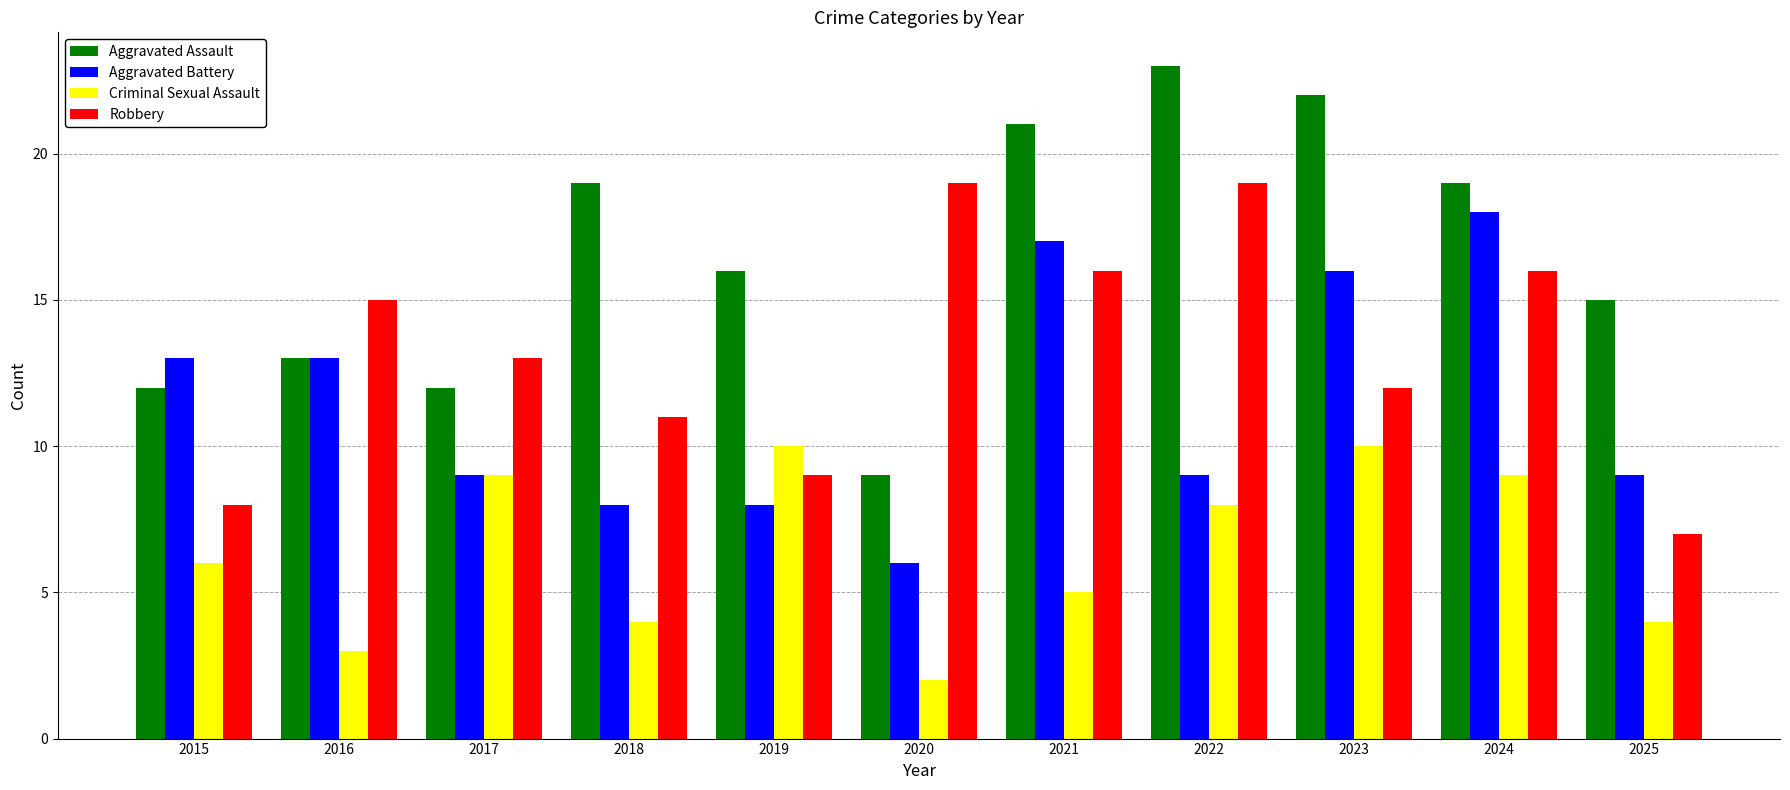

At how many categories does at least one series exceed 12?

11